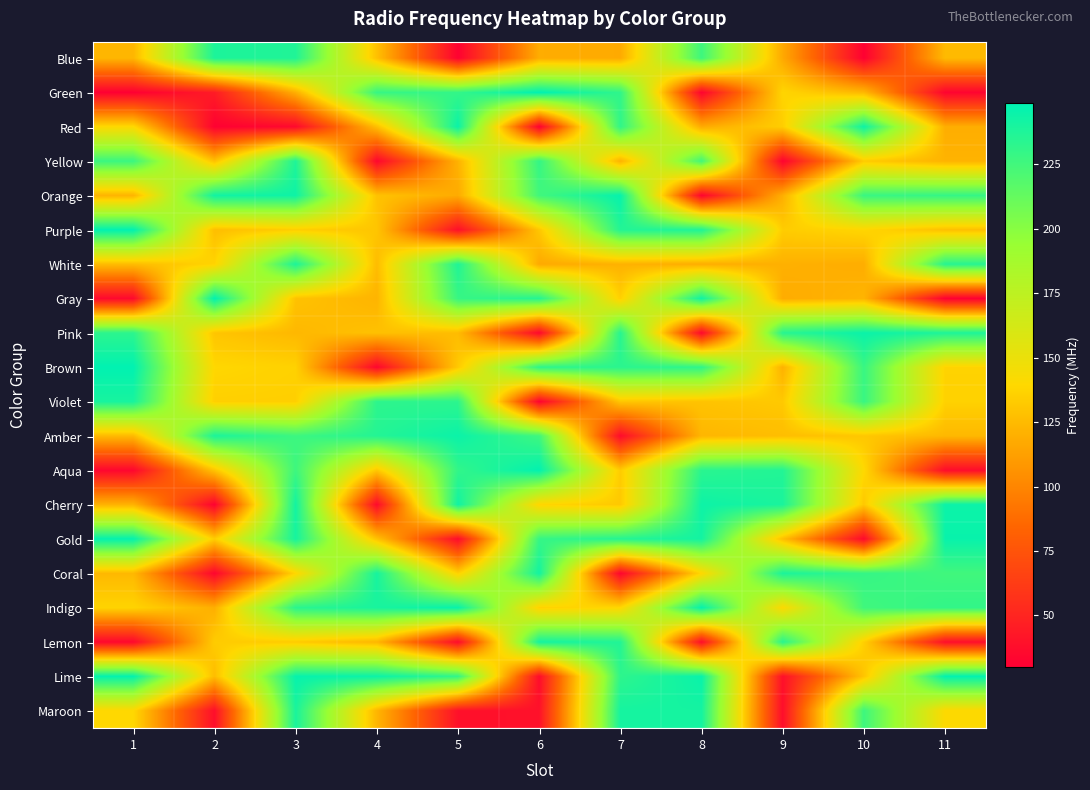

What is the difference between the highest and lowest values at 3?

210.8